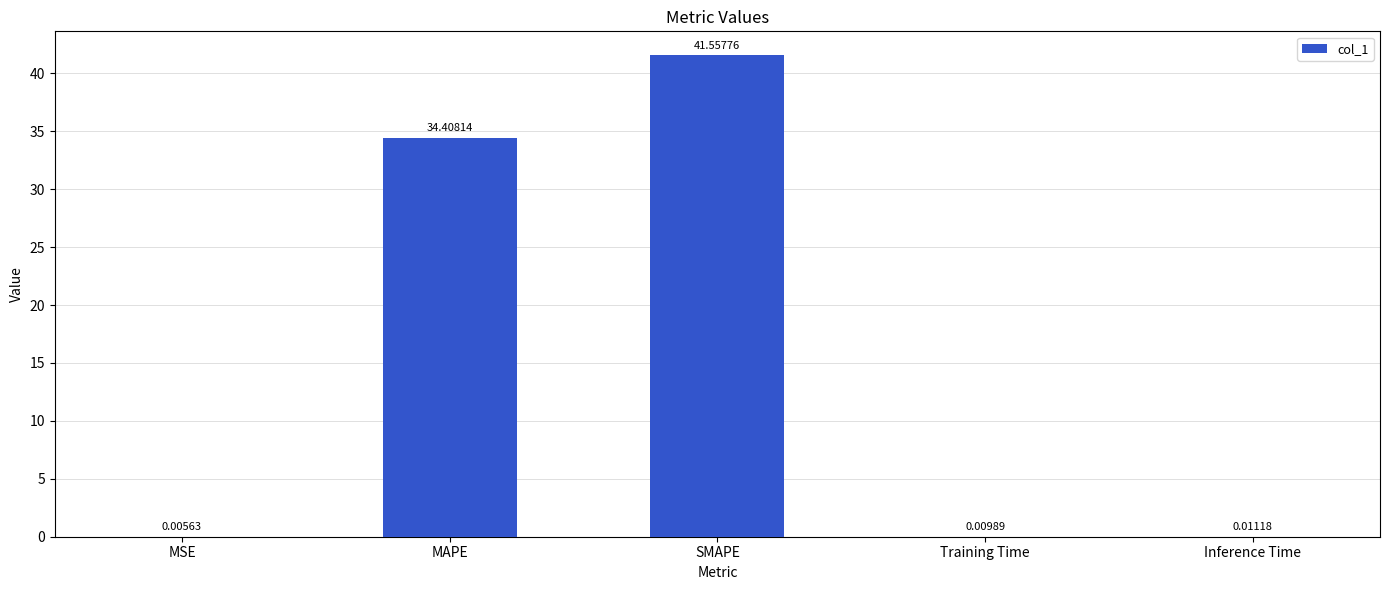

What is the maximum value shown in the chart?

41.6